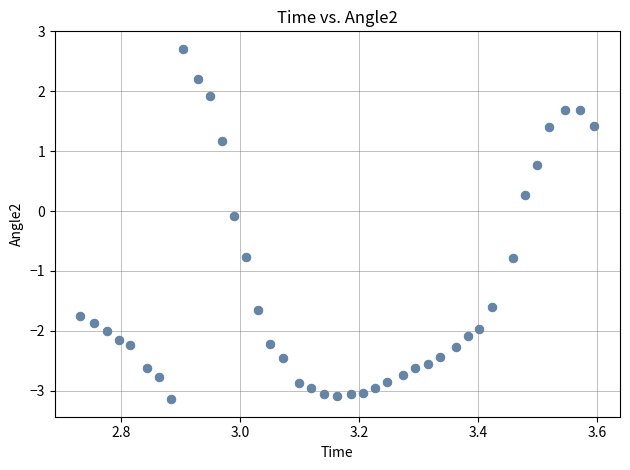

What is the range of Y values (max minus min)?

5.8